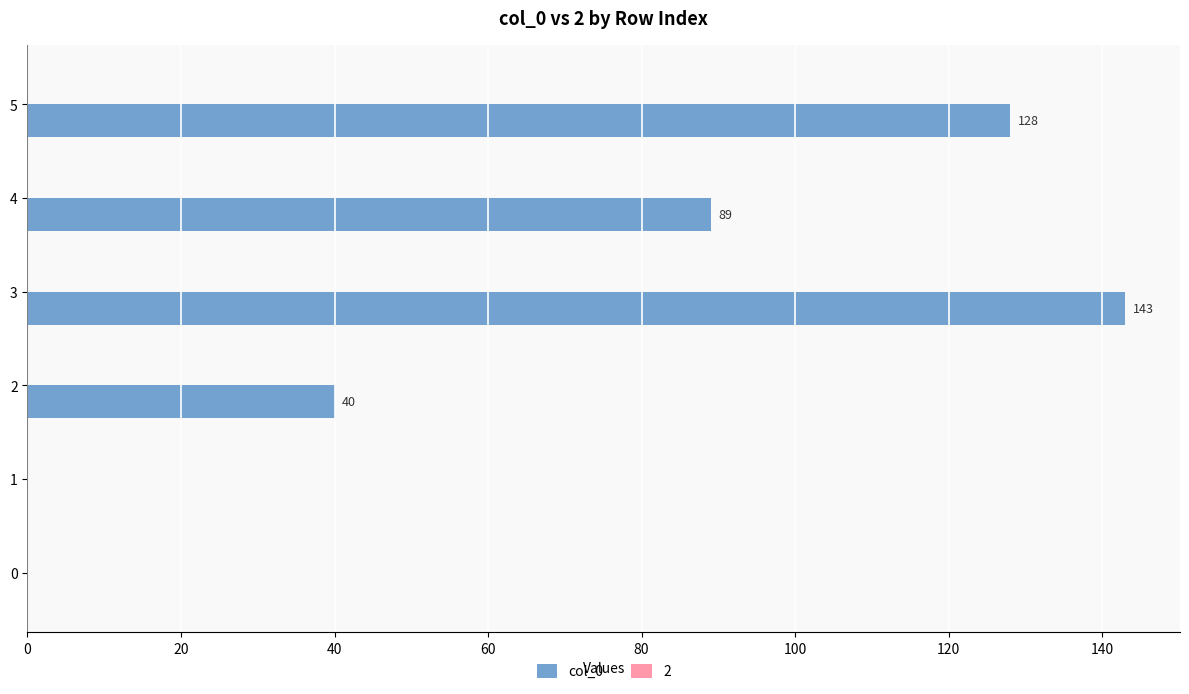

How many series are shown in this chart?

1